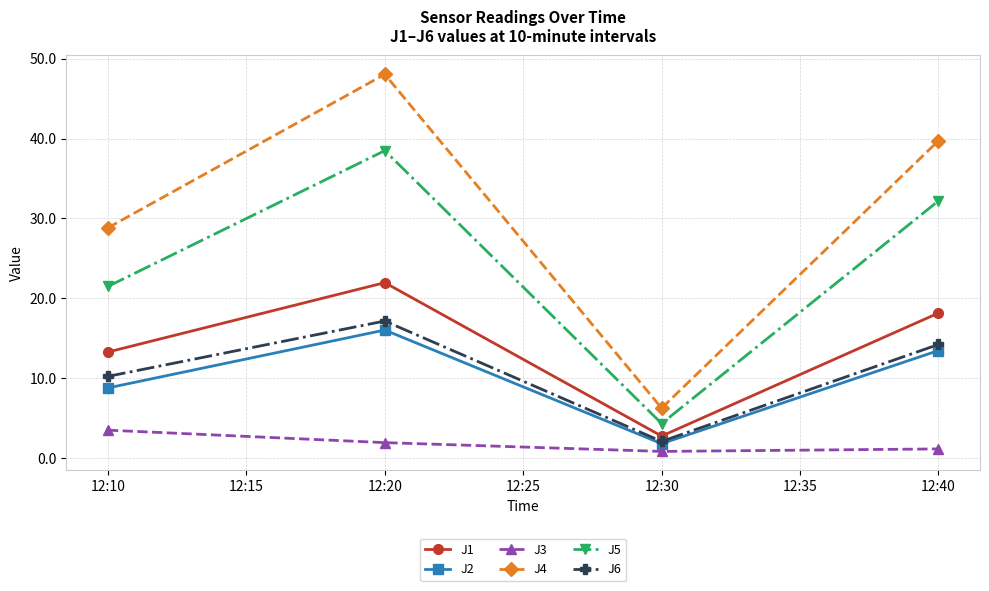

True or false: J5 has a value of 7.4 at 12:30.

False